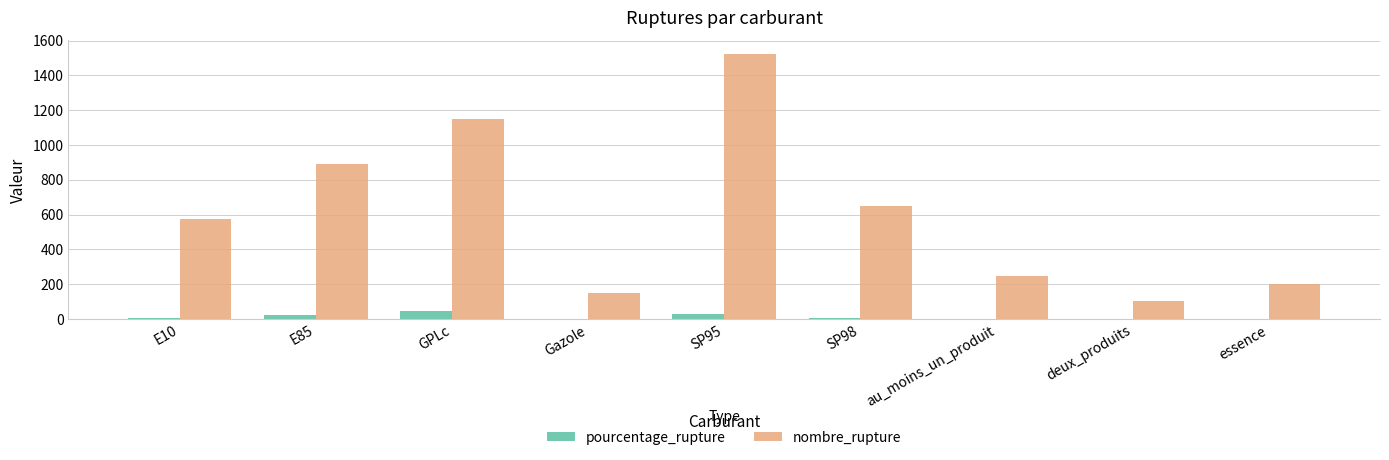

How many series are shown in this chart?

2